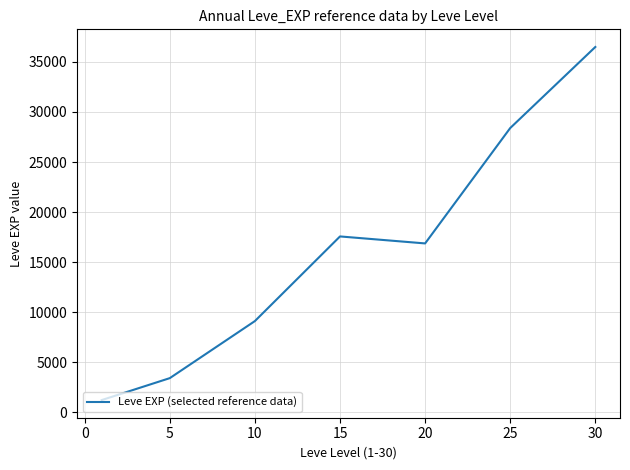

Reading left to right, what are all the values shown in this chart?

1213.3	3405.0	9106.7	17563.3	16865.0	28393.3	36492.5